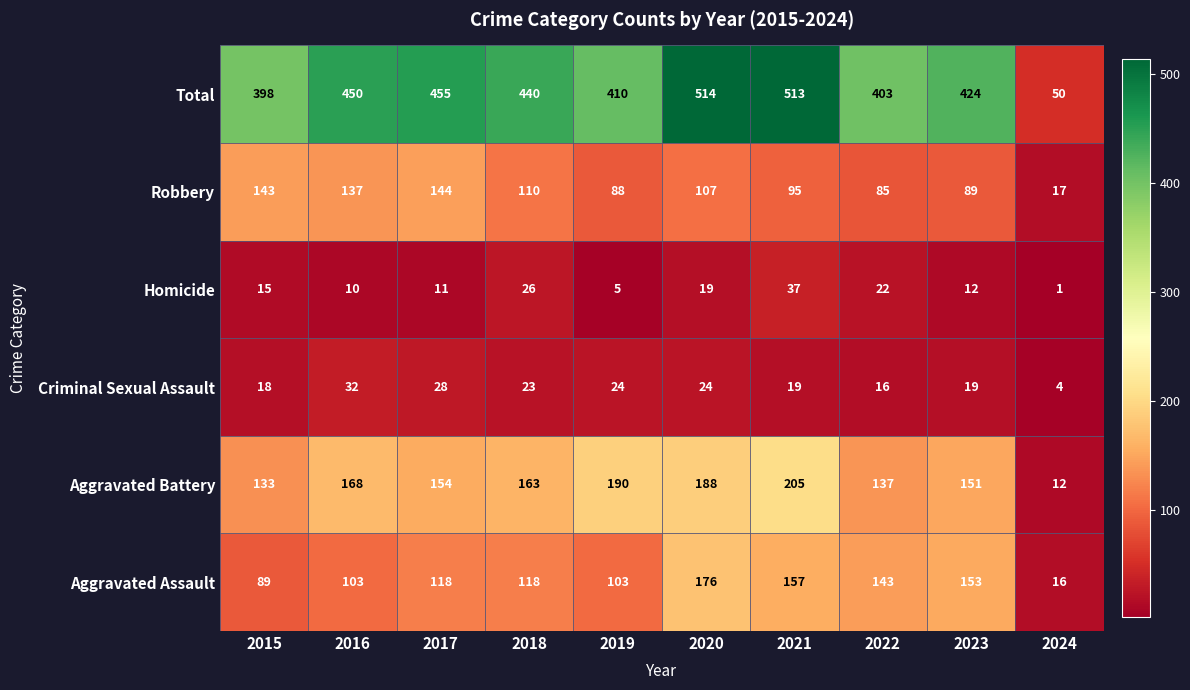

Which series changed the most between 2017 and 2019?

Robbery